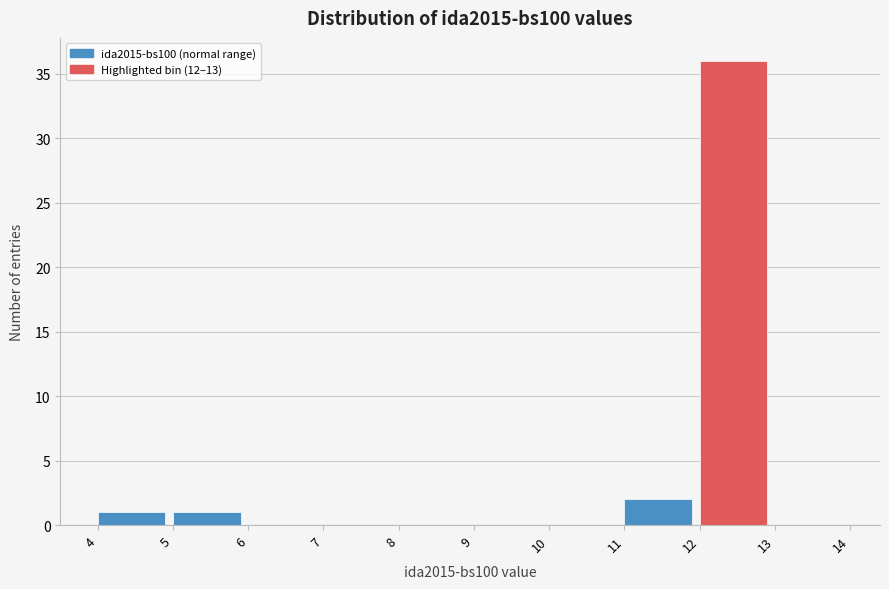

Reading left to right, transcribe this chart: for each bar, give the range it covers on the x-axis and its height. The values are not printed on the chart, so give them approximately, as read against the axis.

4 to 5: 1
5 to 6: 1
6 to 7: 0
7 to 8: 0
8 to 9: 0
9 to 10: 0
10 to 11: 0
11 to 12: 2
12 to 13: 36
13 to 14: 0